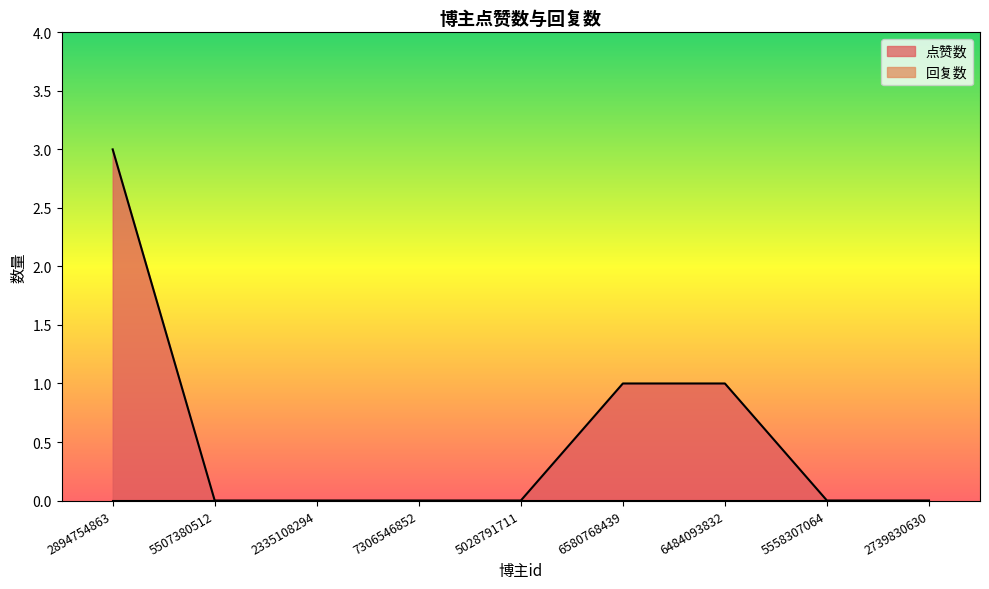

Rank the categories by value from highest to lowest.

2894754863, 6580768439, 6484093832, 5507380512, 2335108294, 7306546852, 5028791711, 5558307064, 2739830630